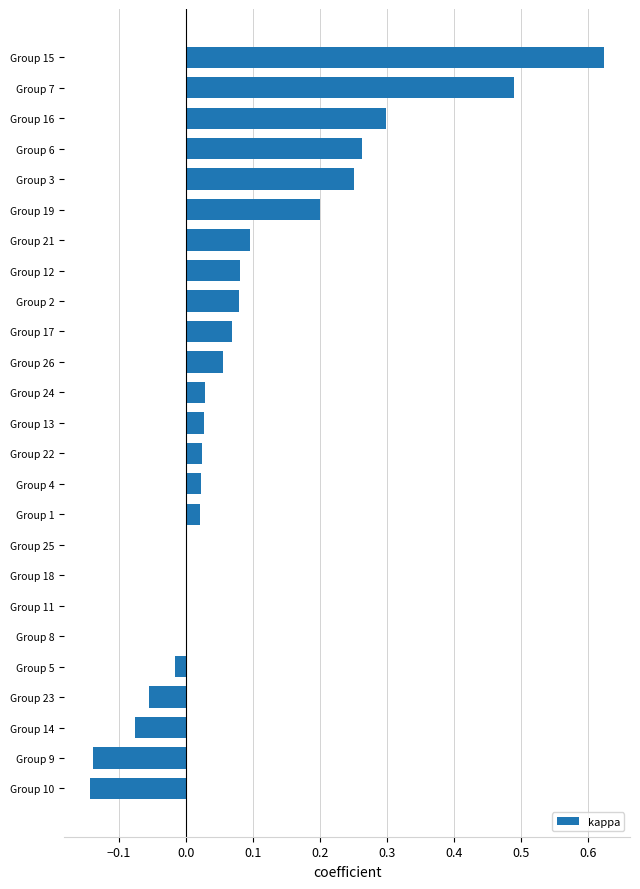

The chart shows a value of -0.2 at Group 10. True or false?

False